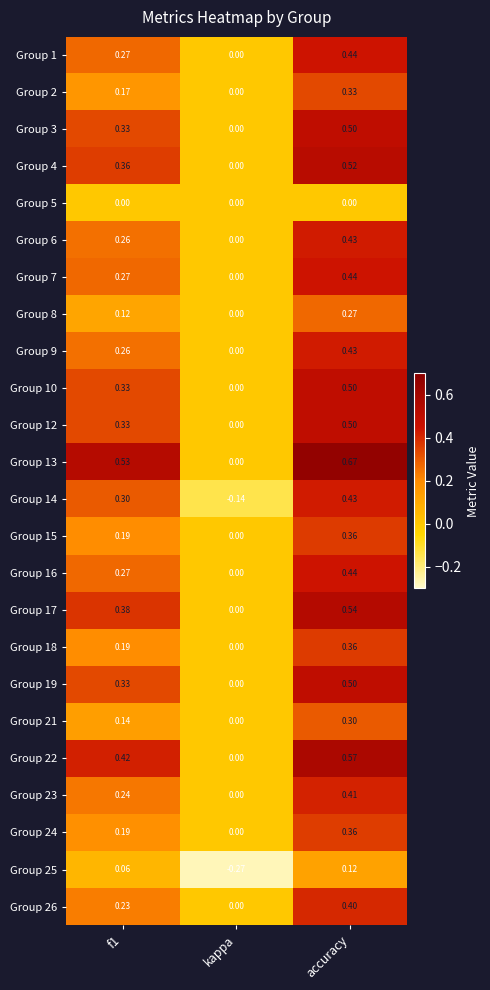

At which category does the chart reach its peak across all series?

accuracy